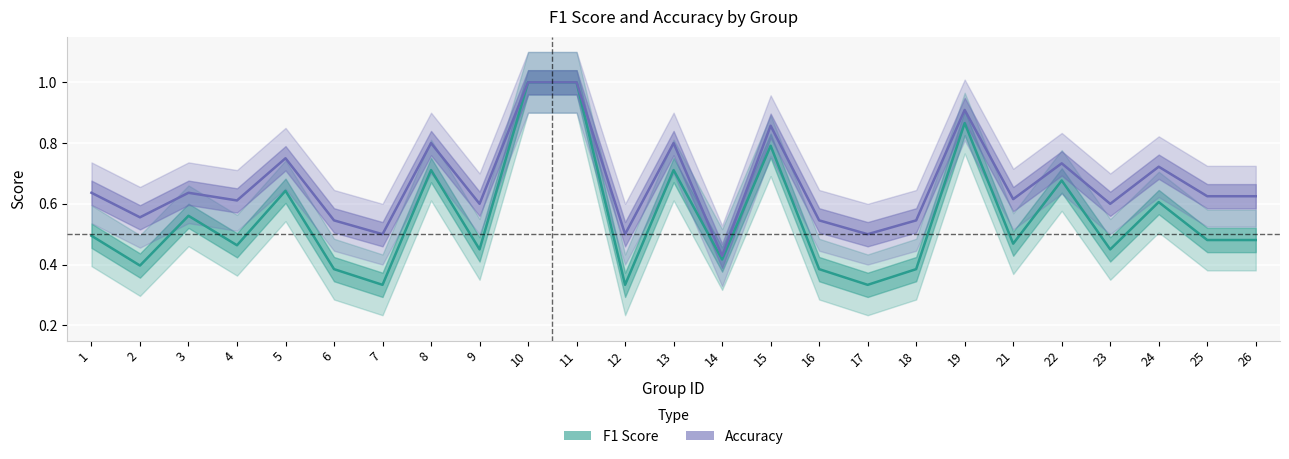

How many distinct data groups are displayed?

2